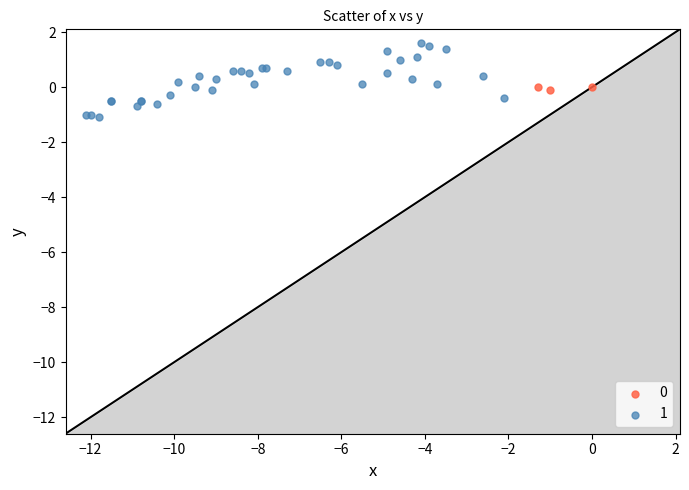

What are all the series names shown in the legend?

0, 1